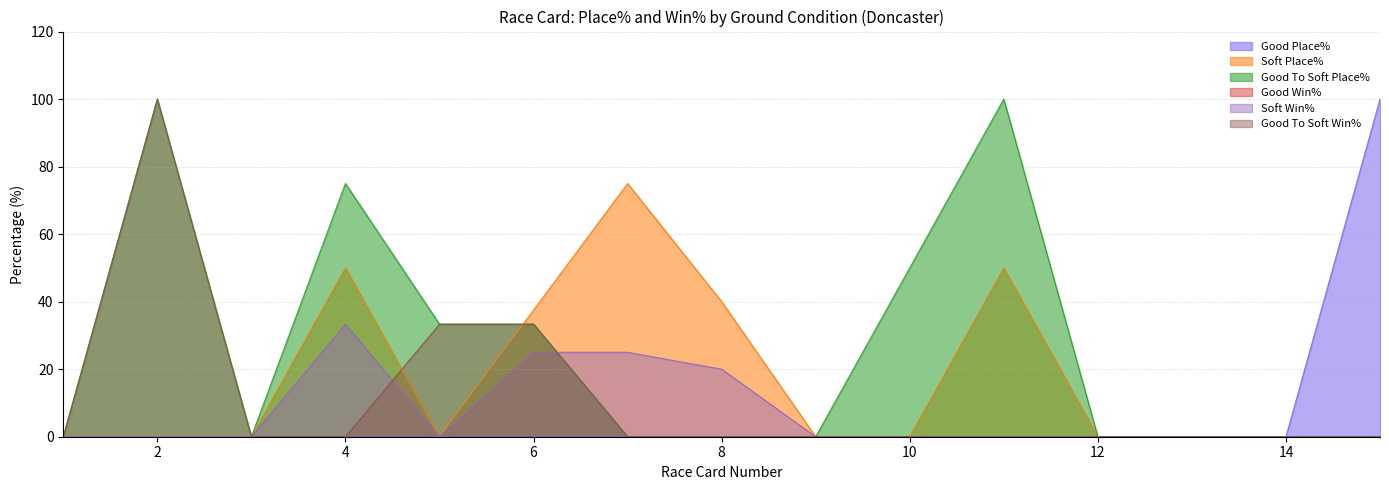

Where is the first local maximum for Good To Soft Place%?

2